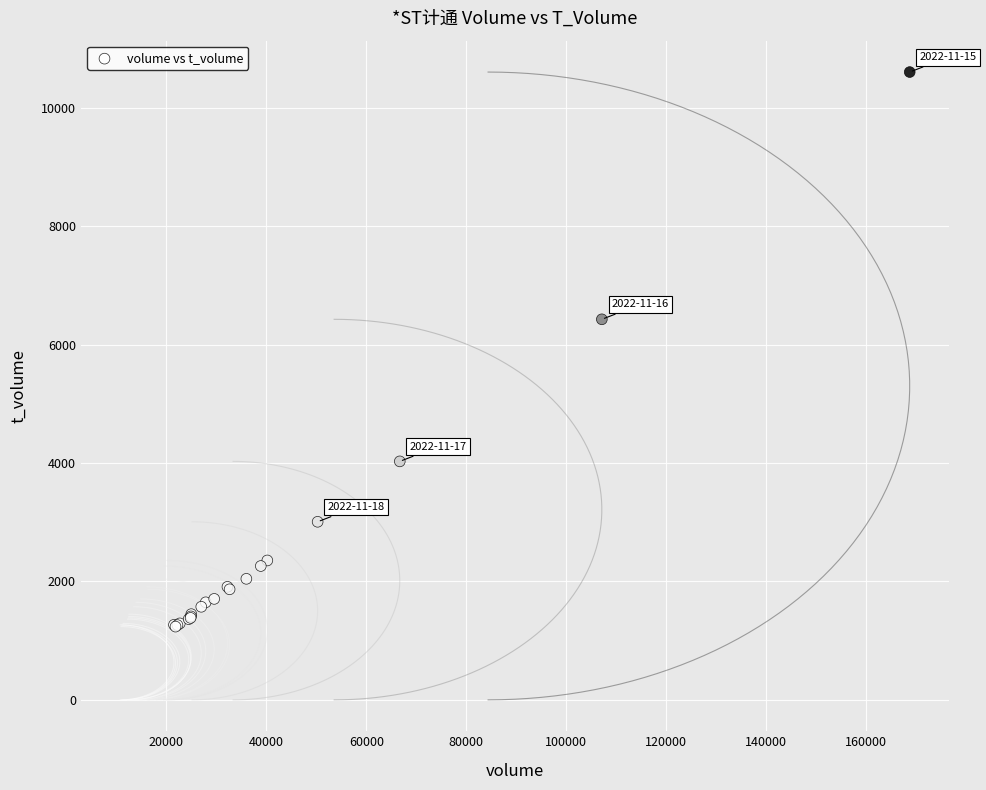

What Y value in the scatter plot is closest to 5919?

6426